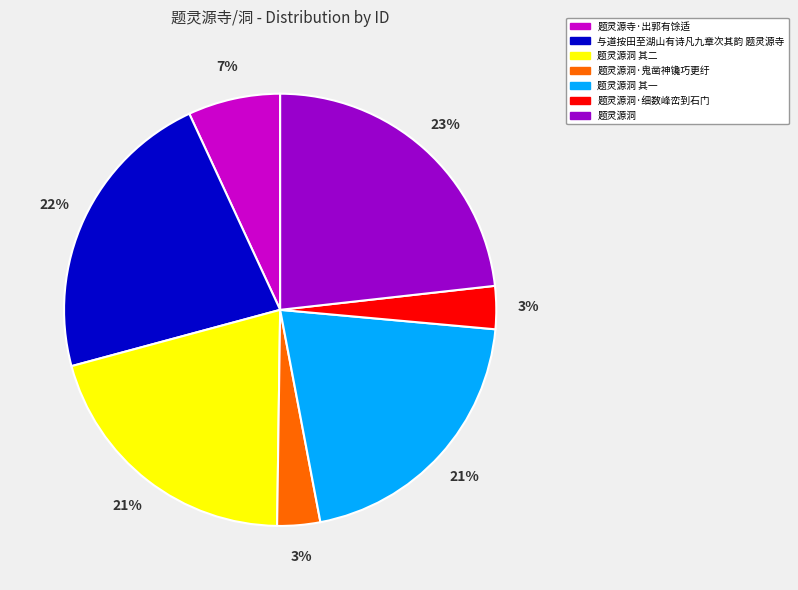

To the nearest percent, what is the difference between the largest and smallest slice percentages?

20%